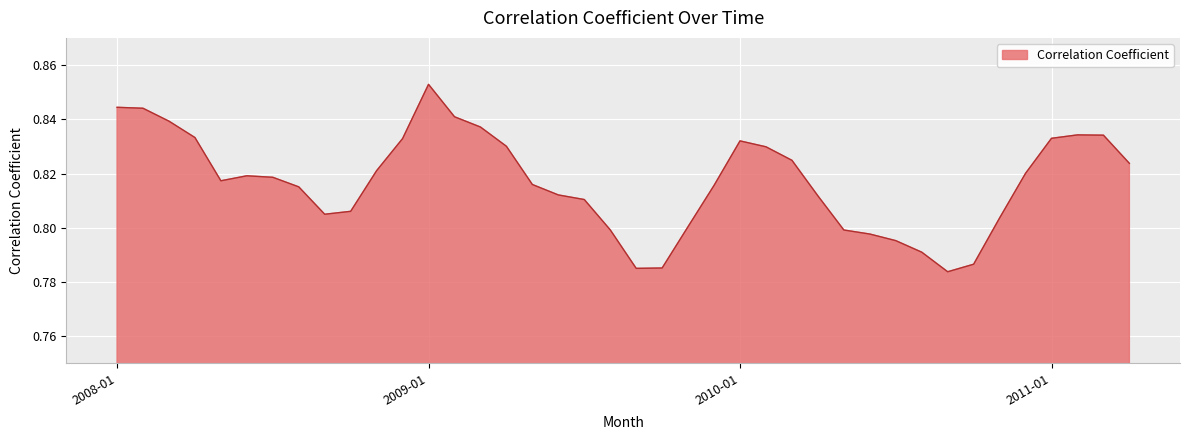

How many lines are shown in the chart?

1